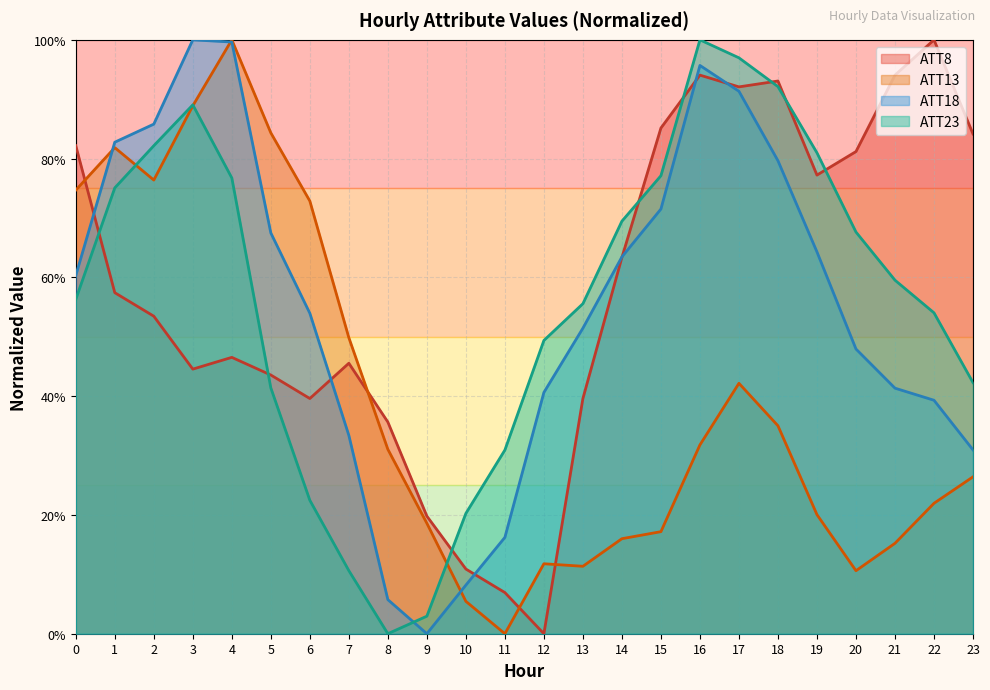

Which category has the lowest value across all series?

12